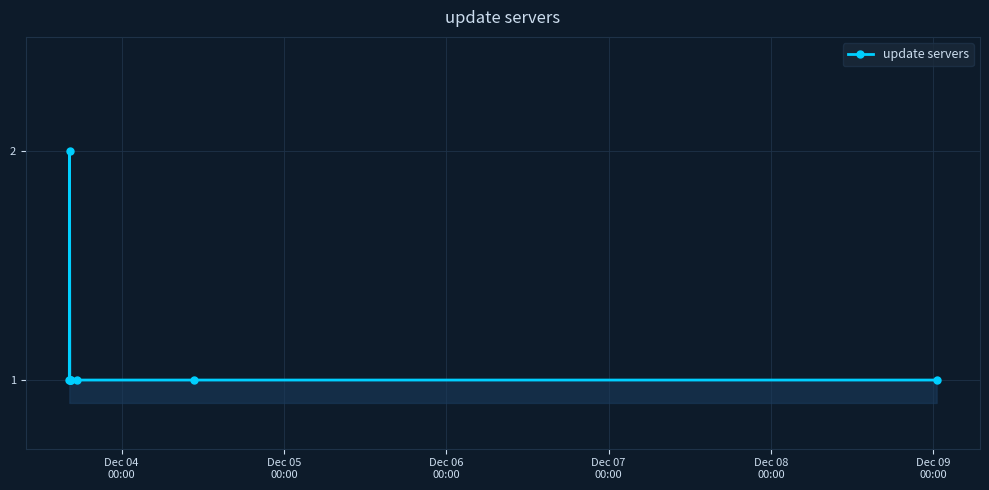

What is the value of the 5th point from the left?

1